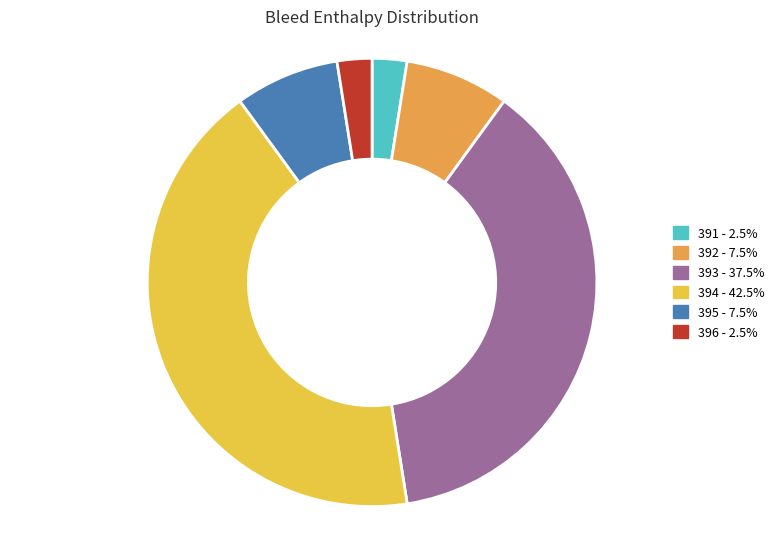

Does any single category account for the majority?

No